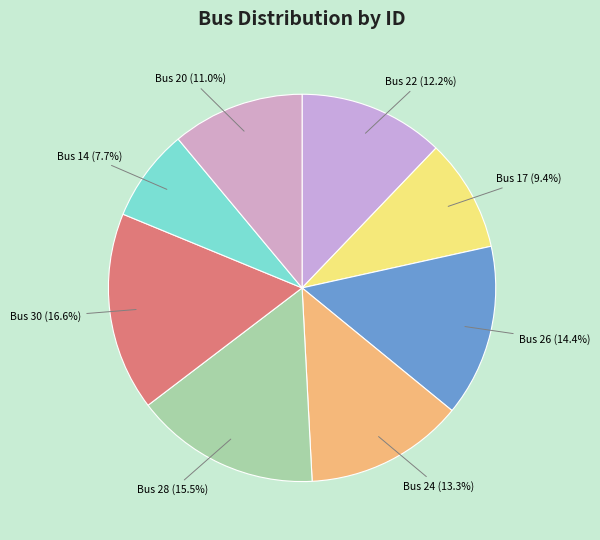

Count the number of slices in the pie.

8